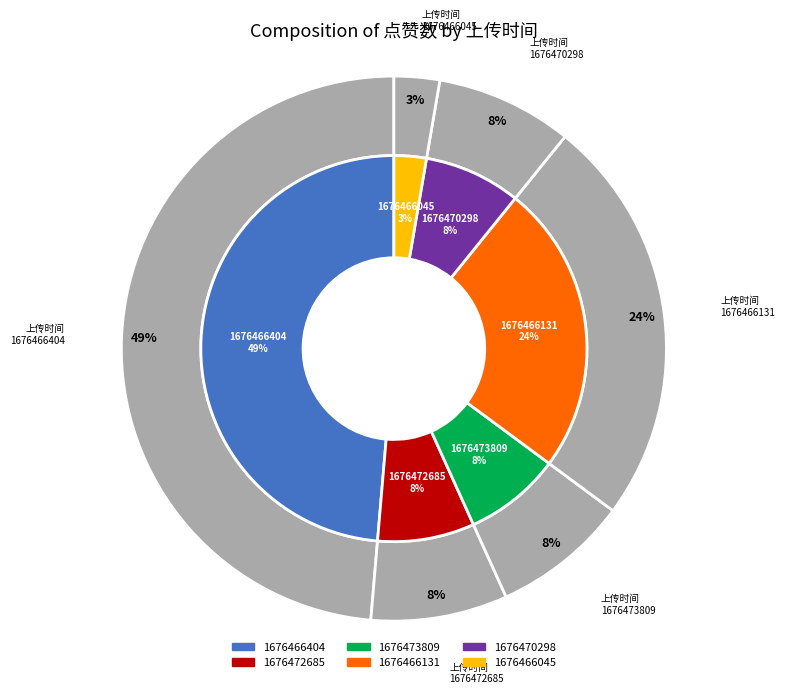

Which slice is the largest?

1676466404